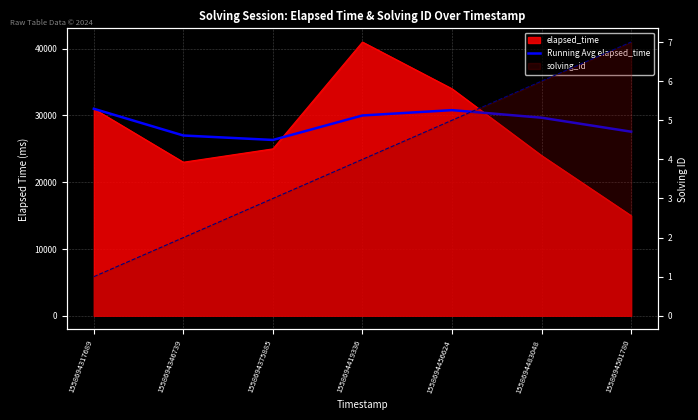

Which series changed the most between 1558694419336 and 1558694483048?

Running Avg elapsed_time